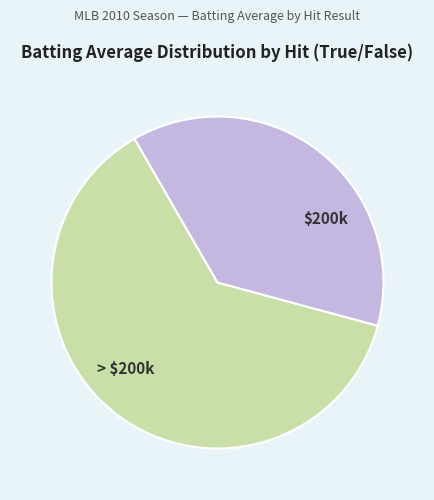

Does any single category account for the majority?

Yes